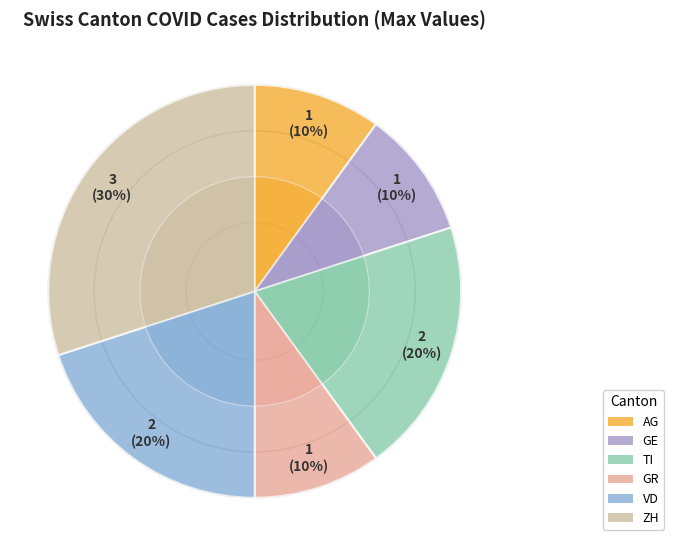

Is the sum of 19 and 30 greater than half?

No